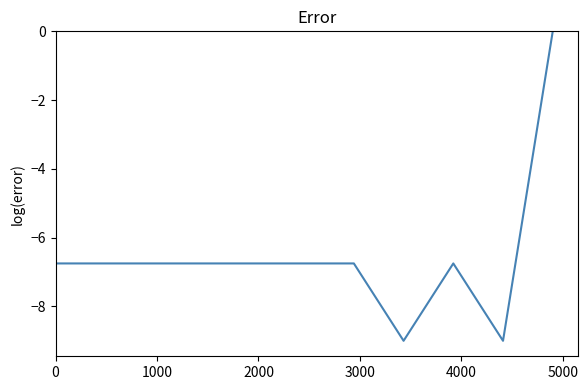

What is the difference between the maximum and minimum values?

9.0